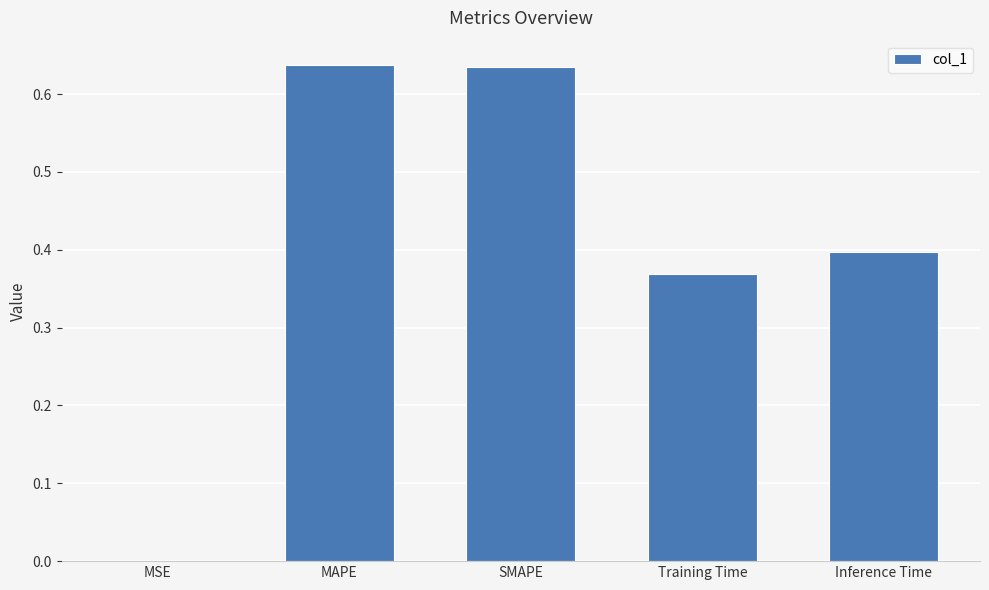

What is the sum of all values?

2.0